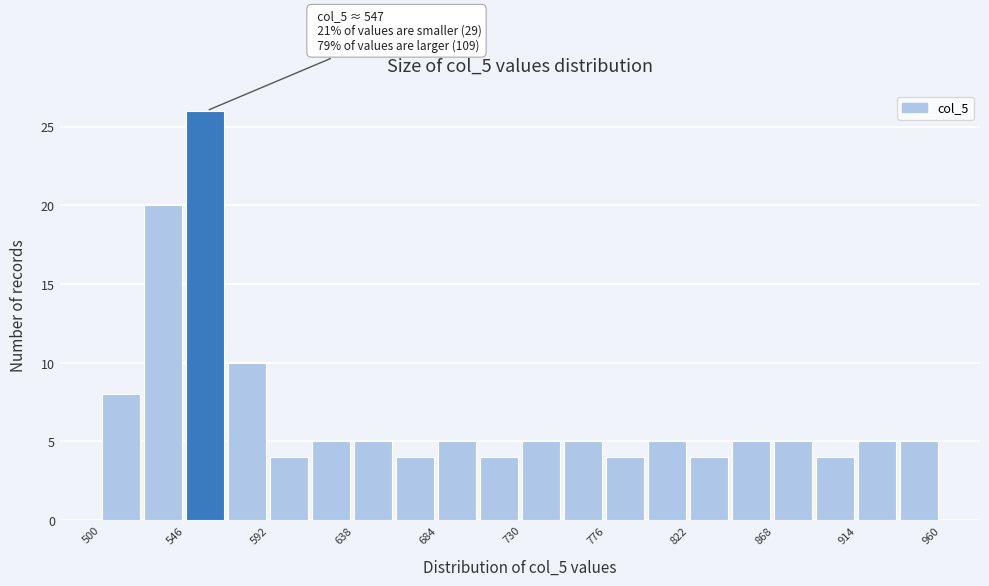

Which range on the x-axis has the tallest bar?

546 to 569